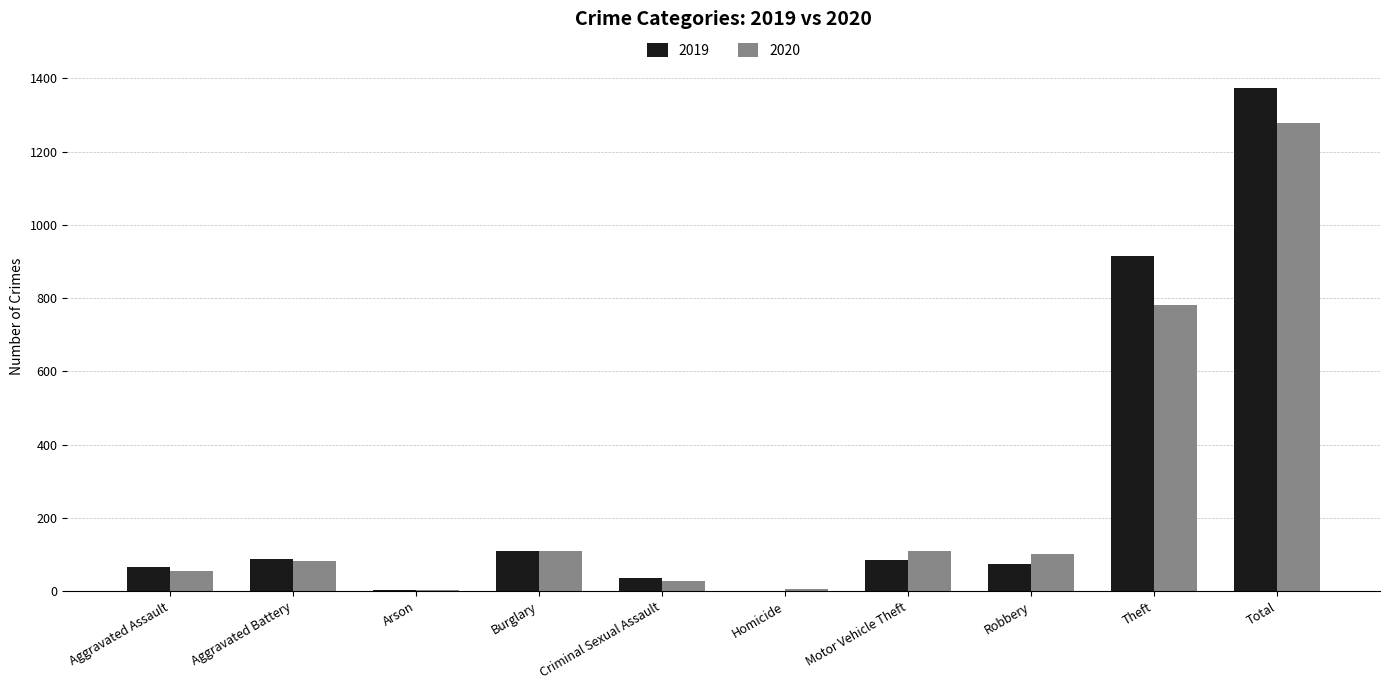

What is the sum of all 2019 values?

2748